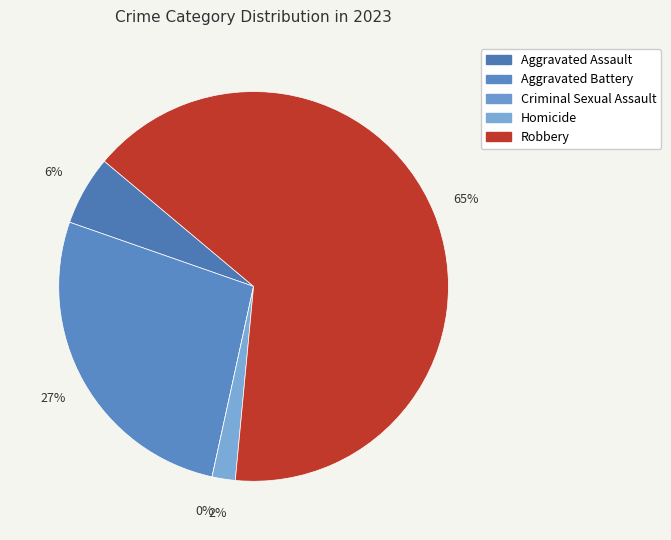

To the nearest percent, what is the combined percentage of Aggravated Assault and Criminal Sexual Assault?

6%